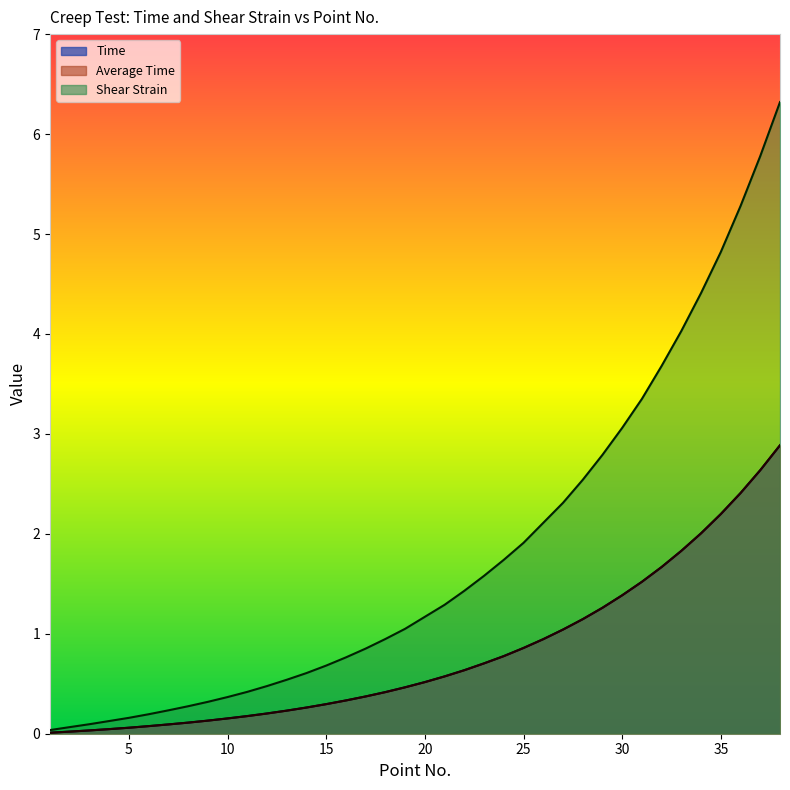

True or false: Average Time and Shear Strain intersect in this chart.

False